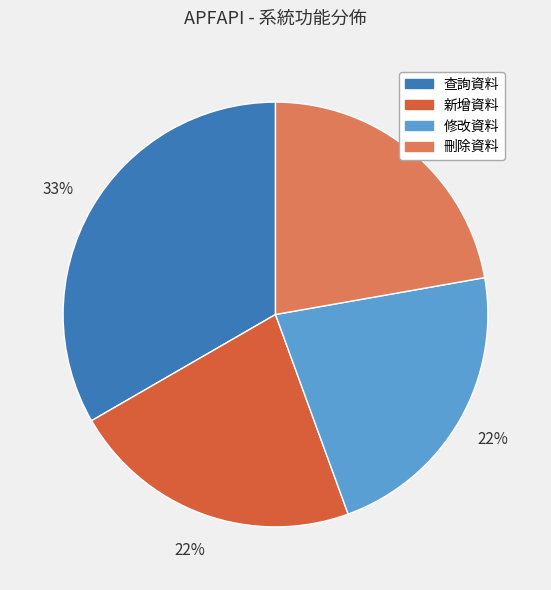

Does 查詢資料 represent more than half of the total?

No